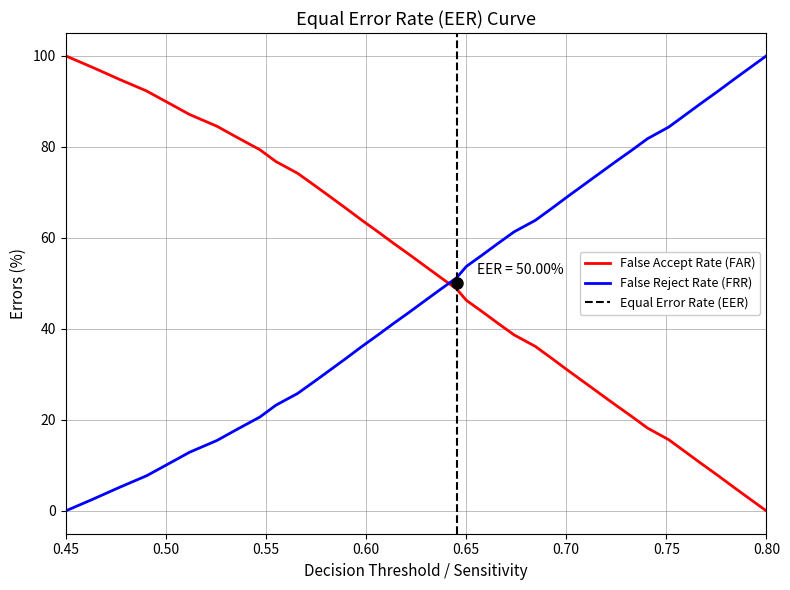

True or false: False Reject Rate (FRR) and False Accept Rate (FAR) intersect in this chart.

True